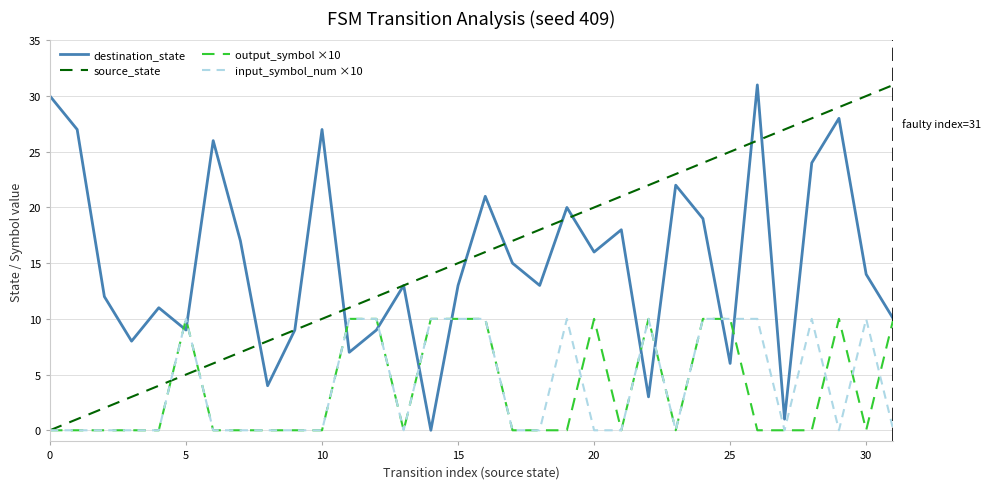

True or false: destination_state has more than 2 points higher than both neighbors.

True